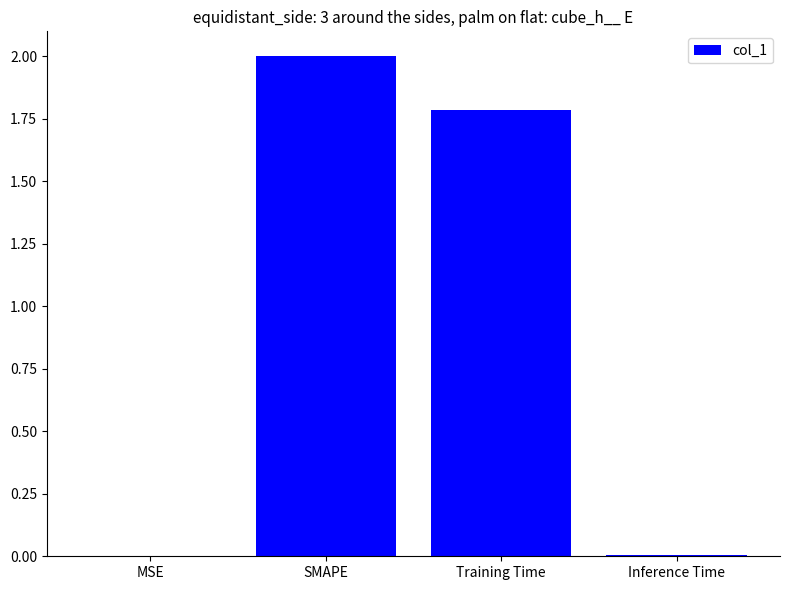

Which category has the highest value across all series?

SMAPE